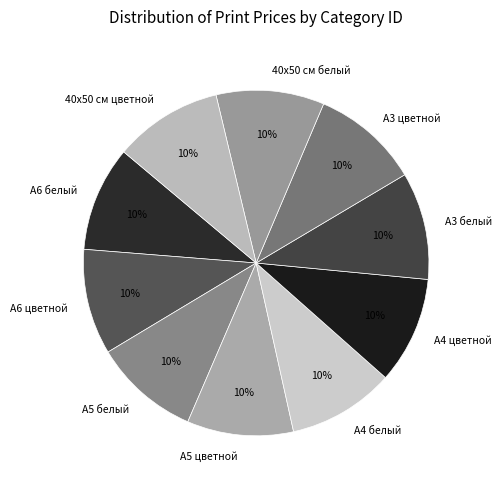

Is it true that А6 белый is 1% of the pie?

False